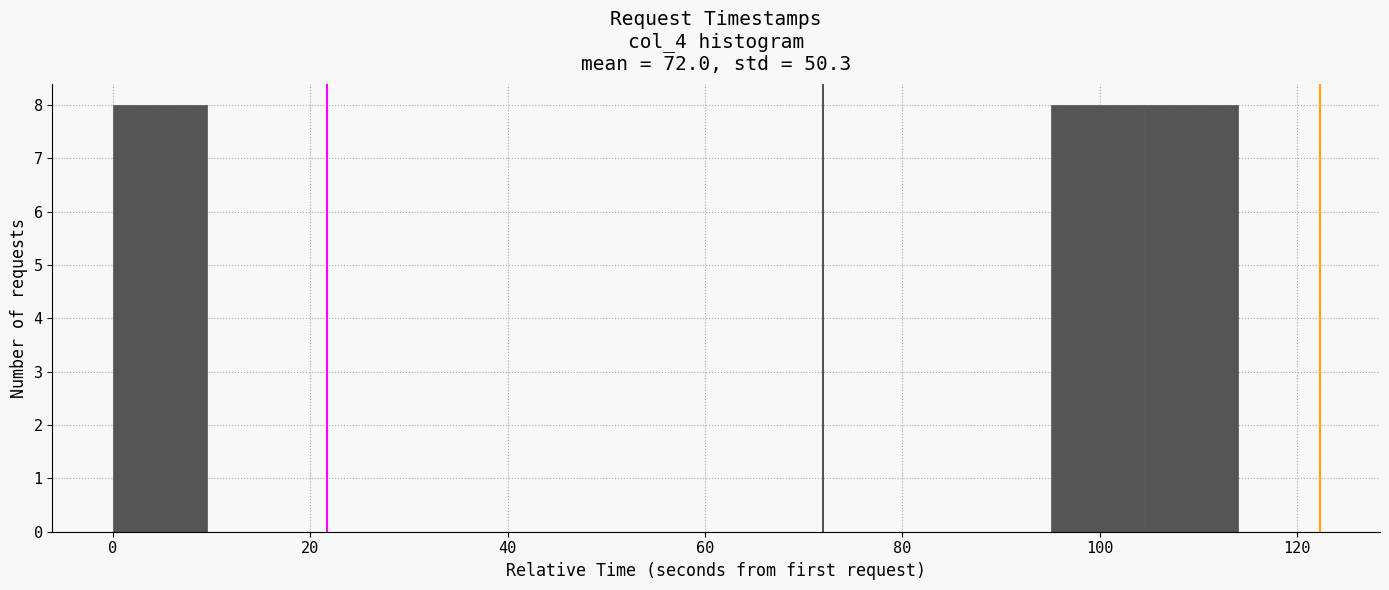

What is the height of the bar covering 95.0 to 104.5 on the x-axis? Neither the bar edges nor the heights are printed on the chart, so give them approximately, as read against the axes.

8